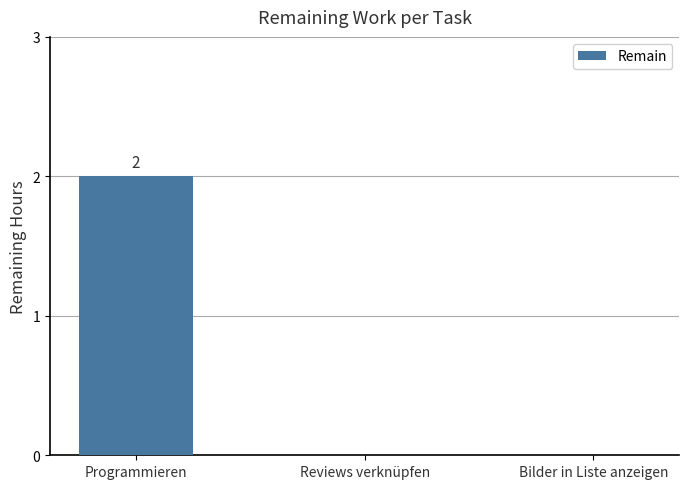

Count the number of data series in this chart.

1